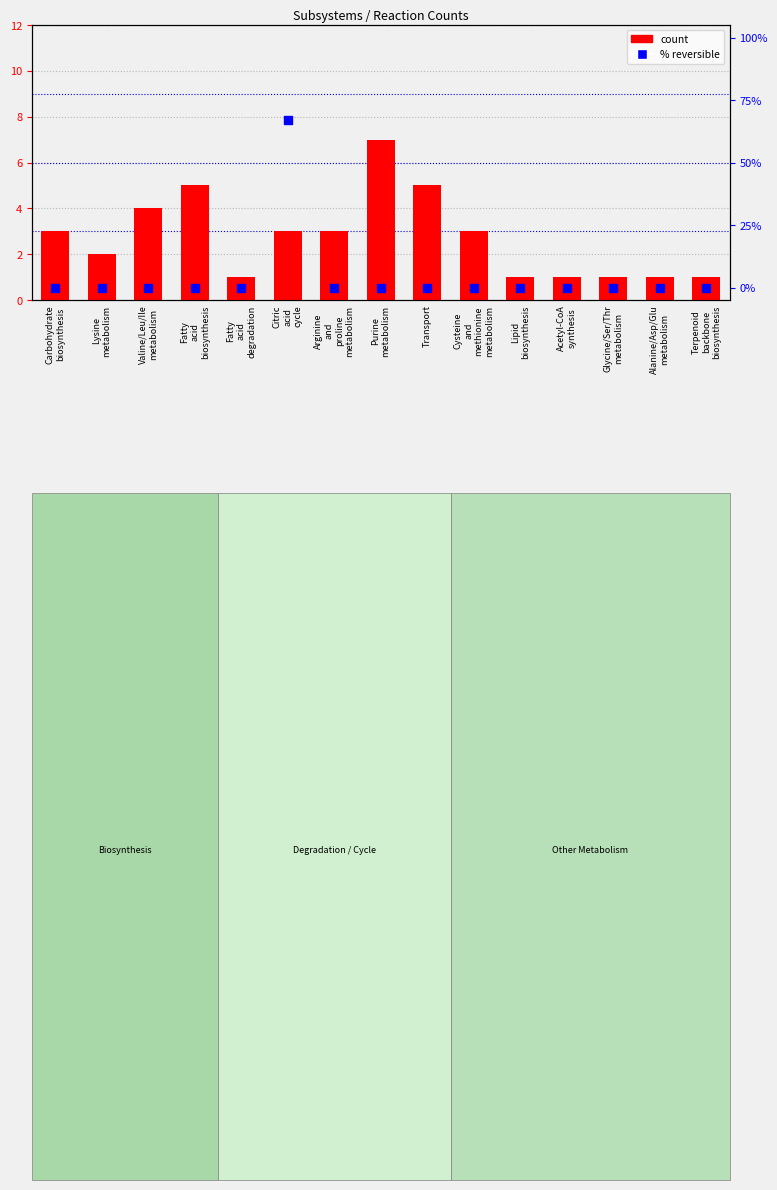

Which series has the largest total across all categories?

% reversible